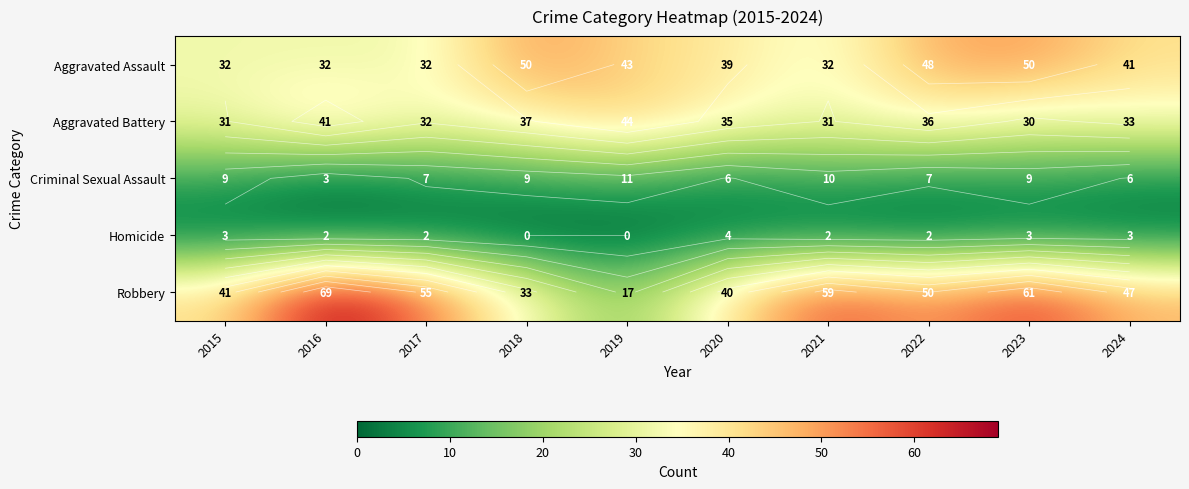

Which series has the largest total across all categories?

Robbery